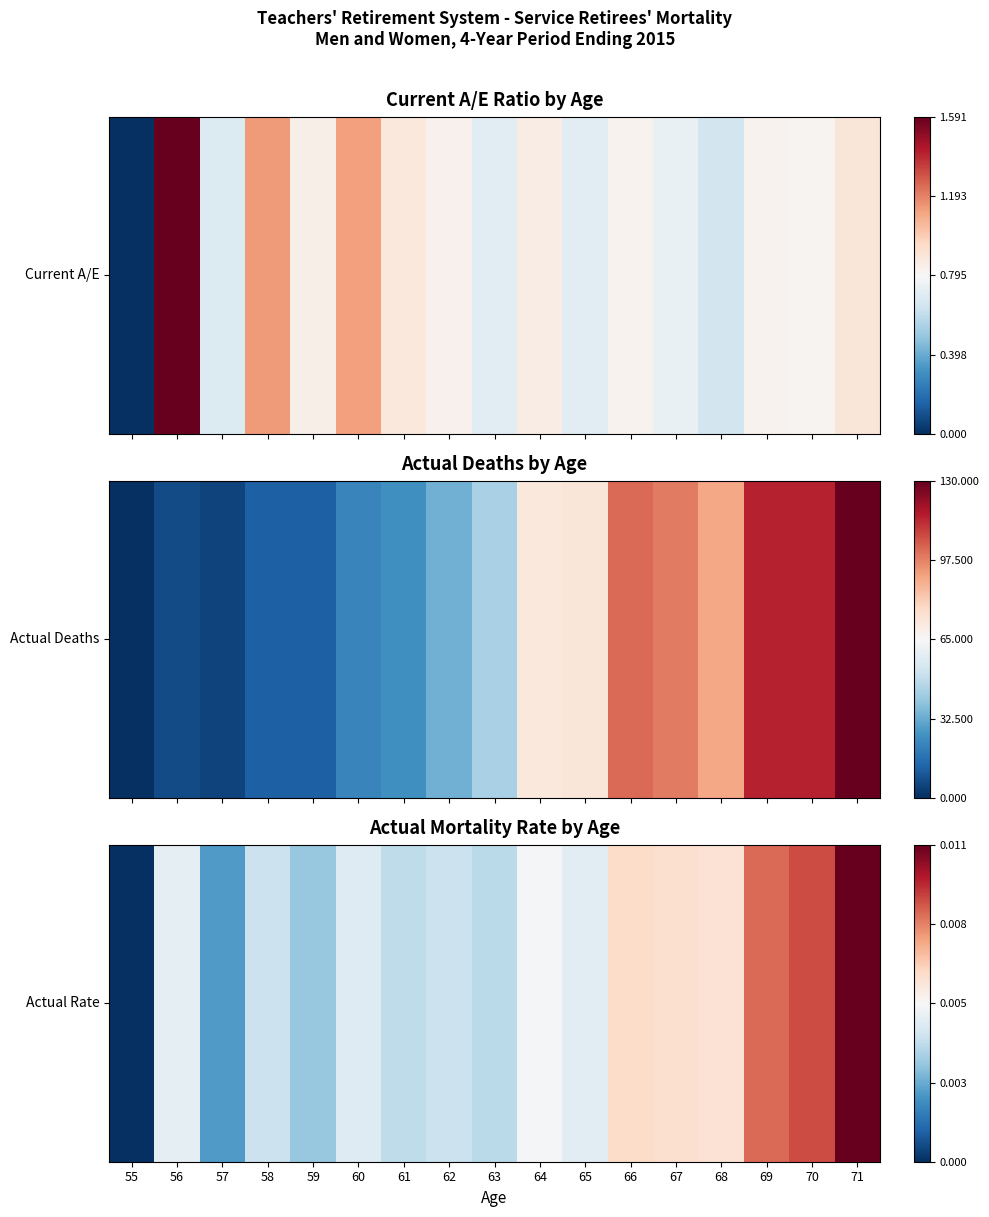

Which label corresponds to the largest value in the chart?

71